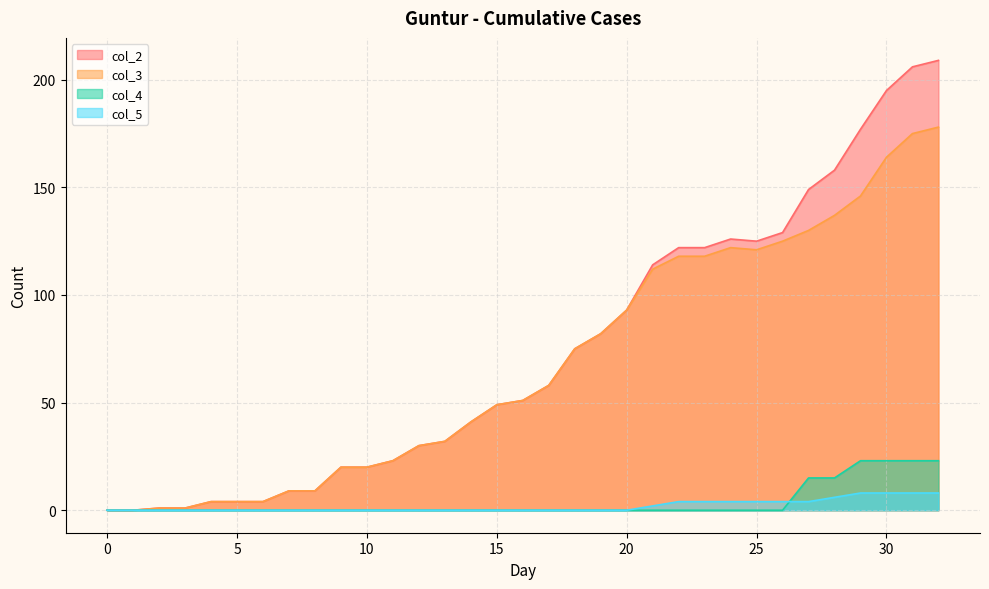

True or false: col_2 and col_5 cross at least once.

False